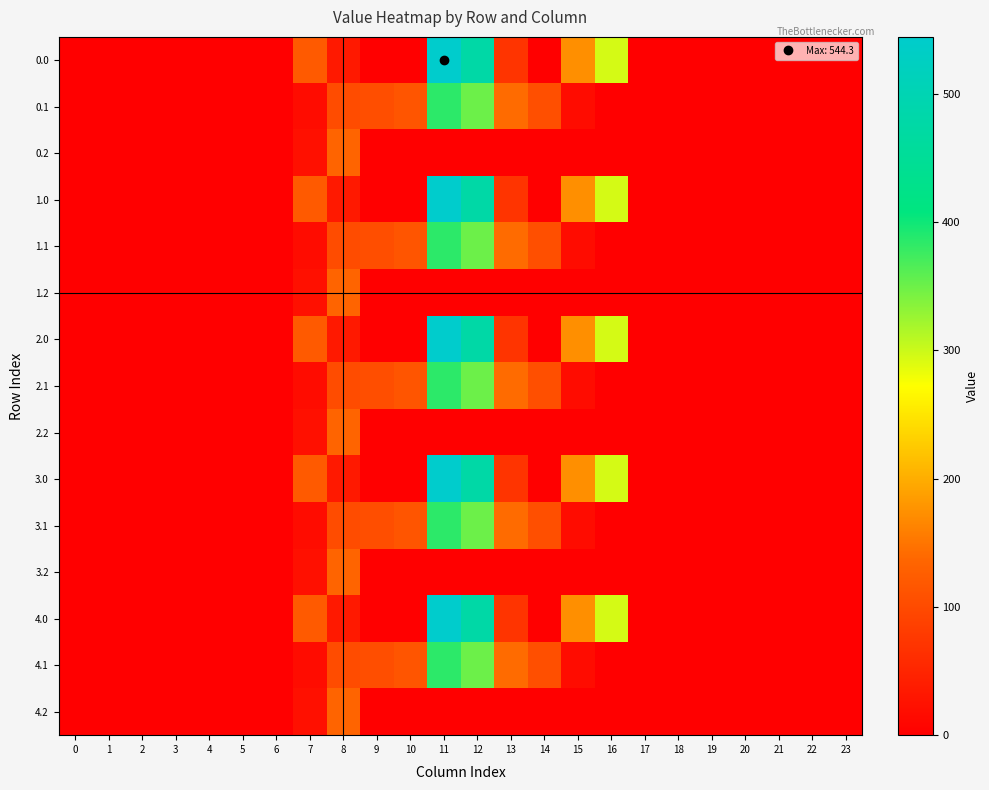

Between 17 and 6, which is larger?

17